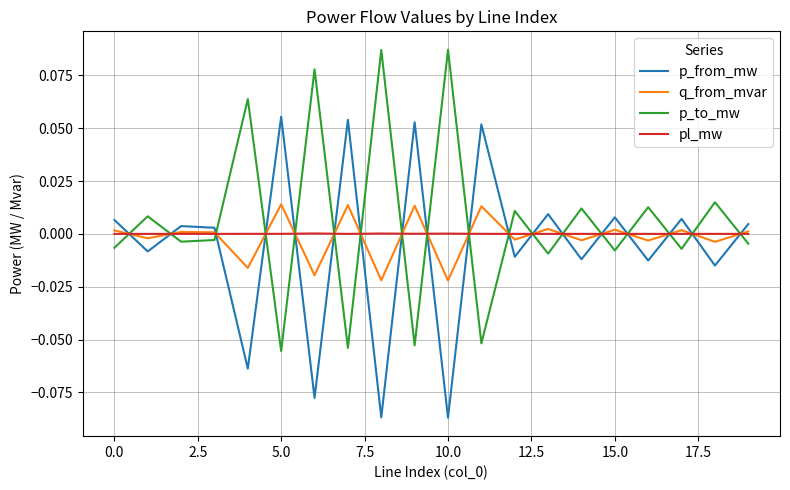

True or false: p_from_mw and q_from_mvar intersect in this chart.

True